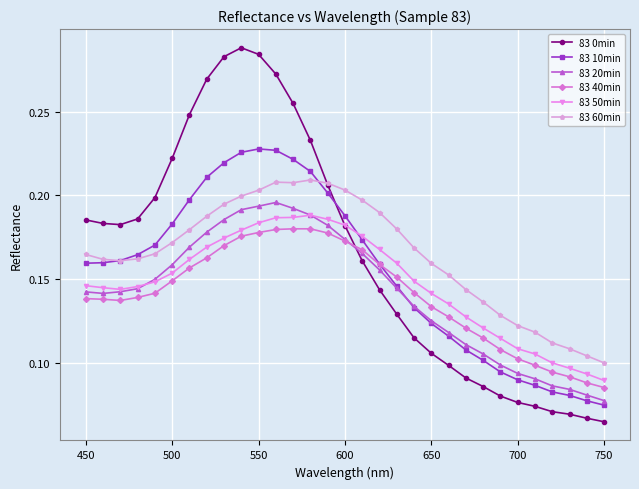

After their last crossing, which series has the higher values: 83 50min or 83 10min?

83 50min